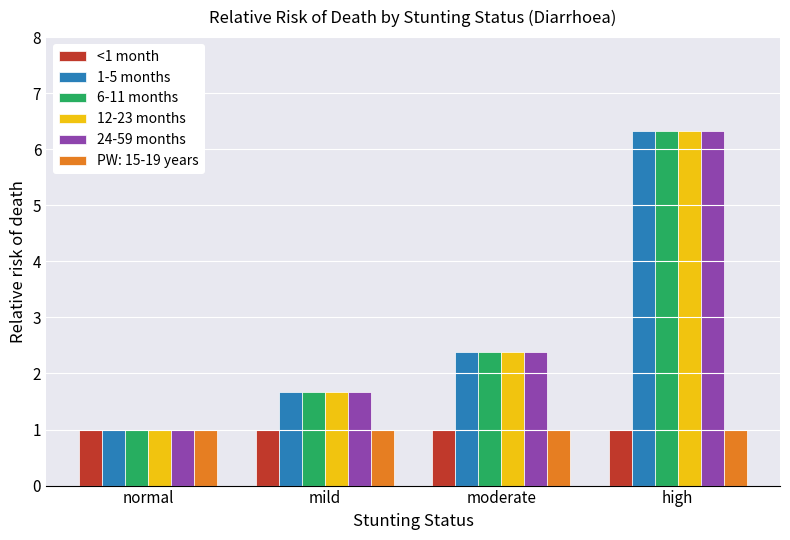

Is it true that 6-11 months equals 1.7 at mild?

True